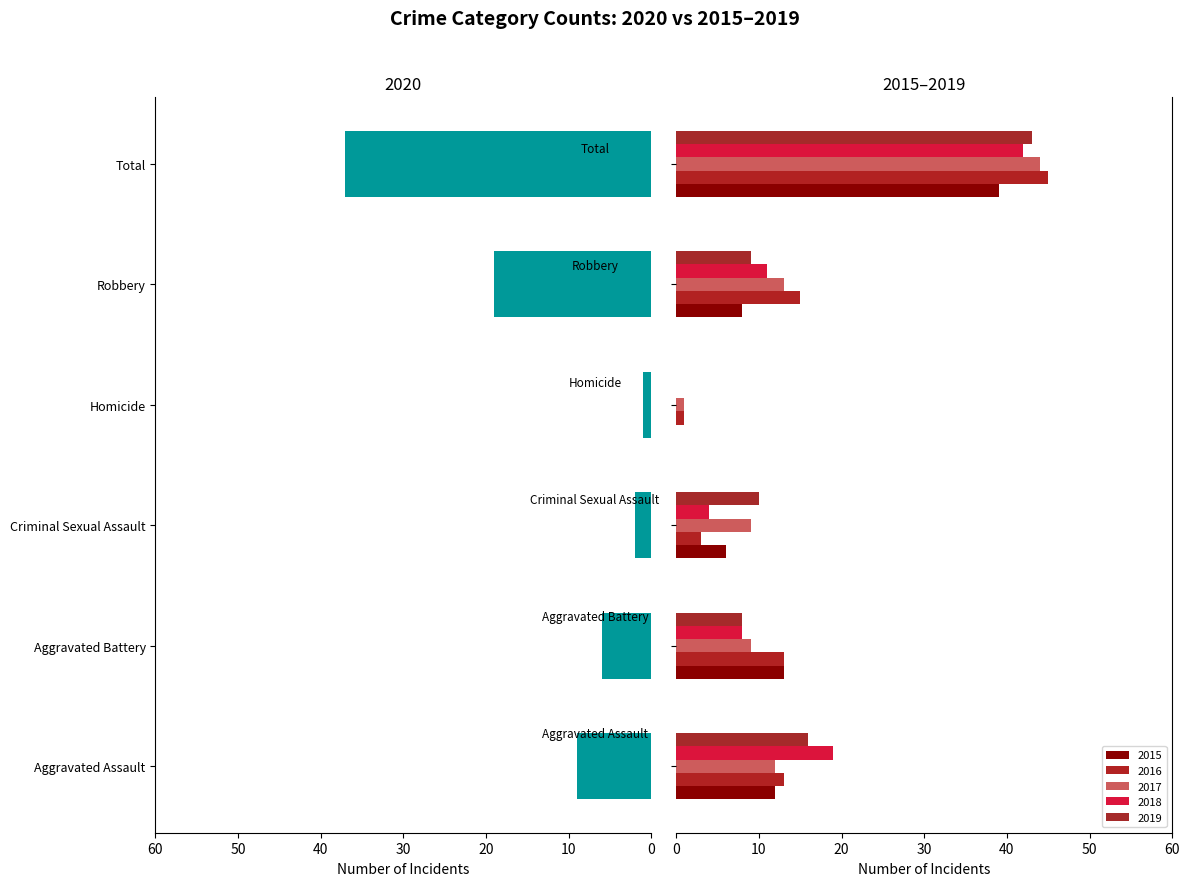

What position from the right is Criminal Sexual Assault?

4